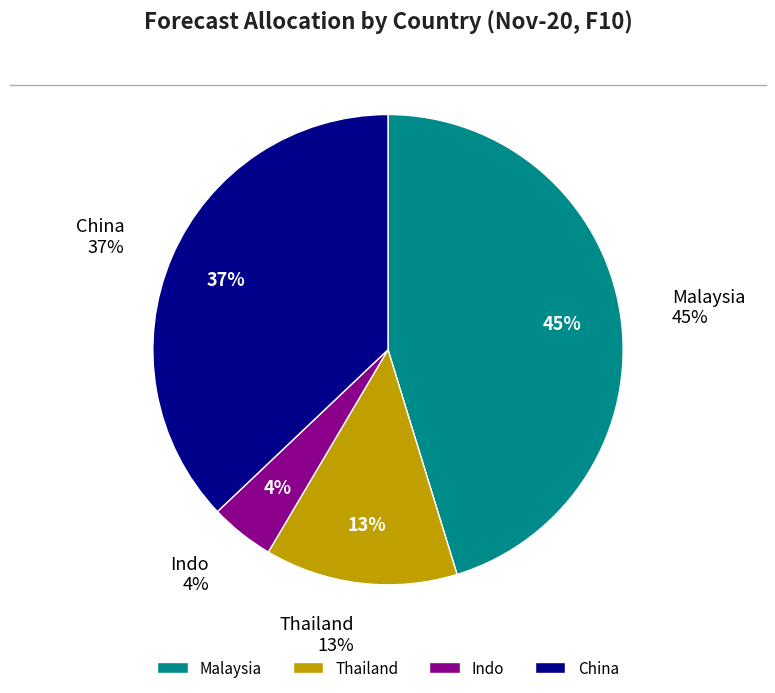

What percentage is NOT represented by Thailand?

86.8%